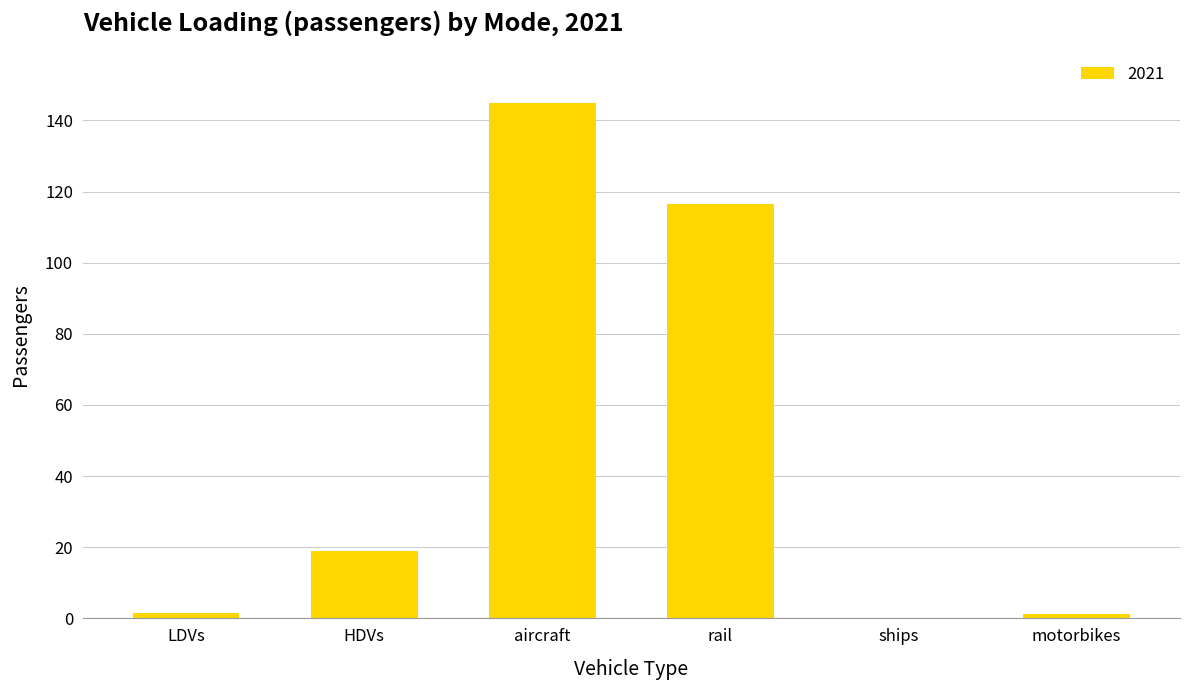

Between ships and aircraft, which is larger?

aircraft